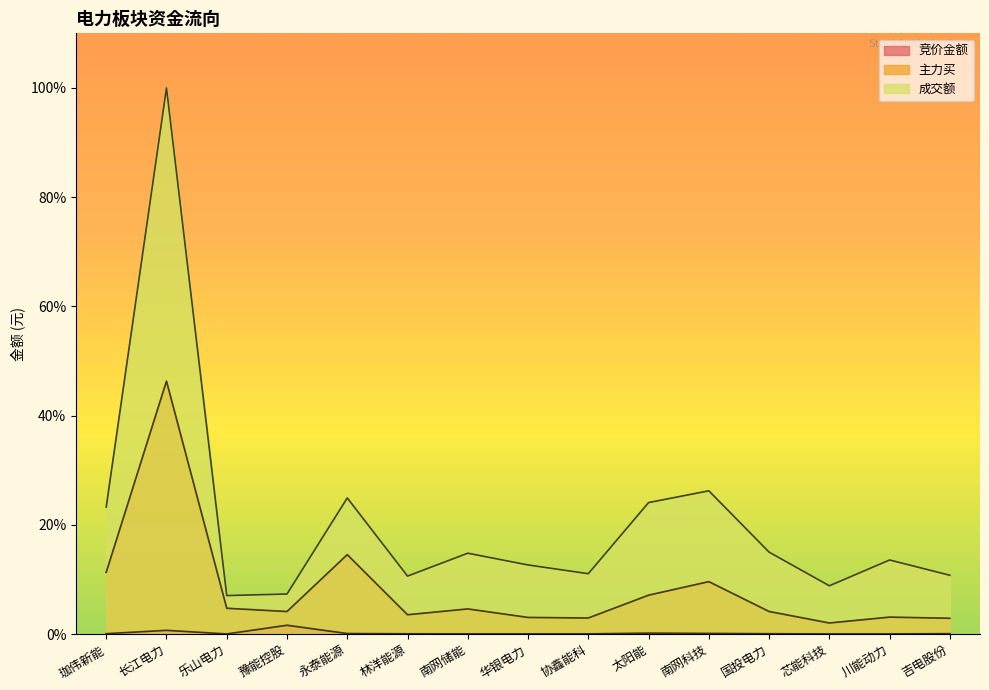

What value does the 主力买 series have at 南网科技?

9.6